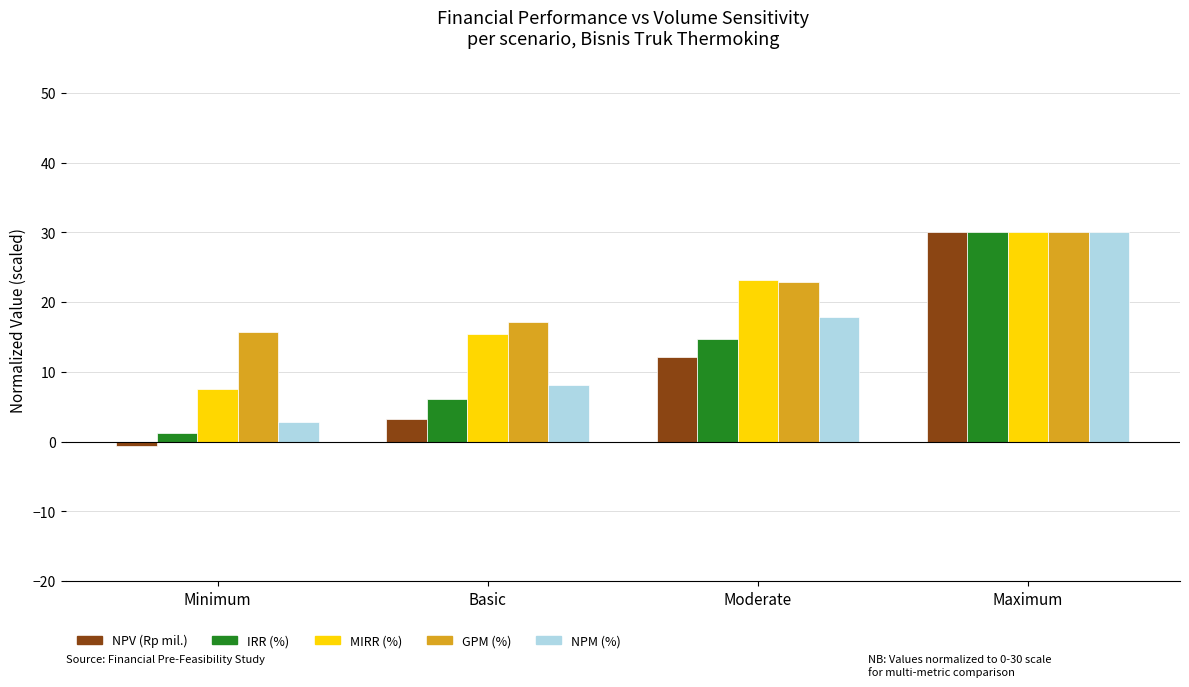

Which category has the highest value across all series?

Maximum